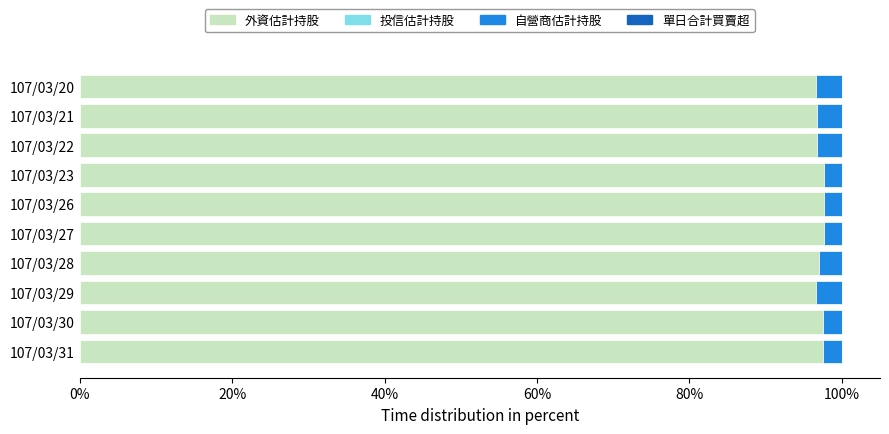

What is the lowest value of the 外資估計持股 series?

96.6